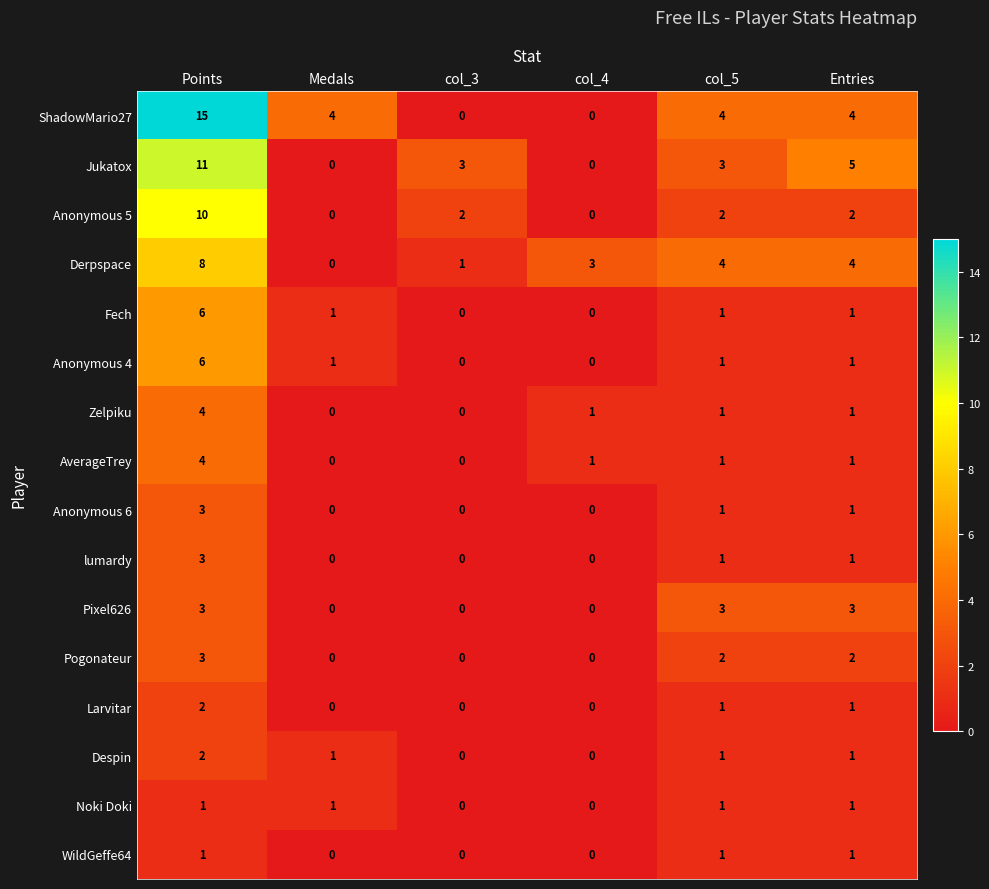

What is the greatest value displayed?

15